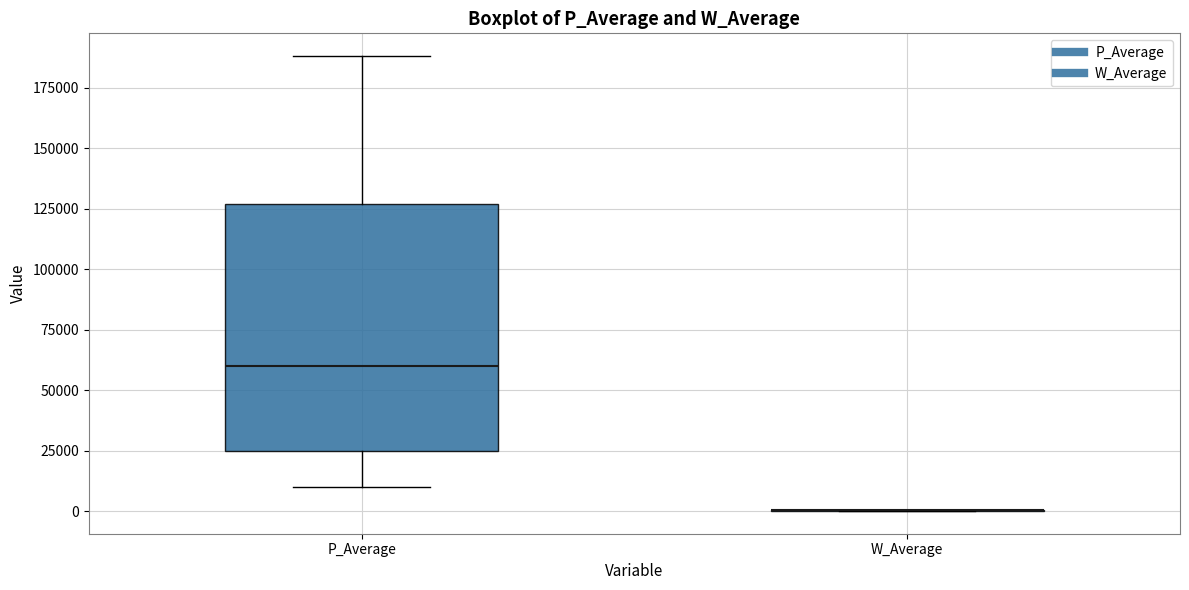

Reading left to right, read every box against the y-axis: the position of its median line, the range the box covers, and the ends of its whiskers. The values are not printed on the chart, so give them approximately, as read against the axis.

P_Average: median 60000, box 25000 to 125000, whiskers 10000 to 190000
W_Average: box collapsed to a line at 0, whiskers 0 to 0